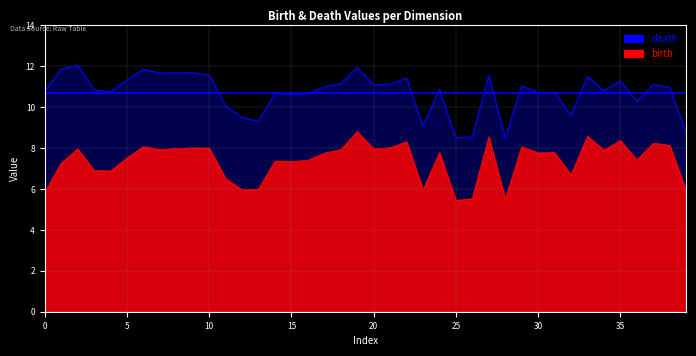

At 17, list the series in order from largest to smallest.

death, birth